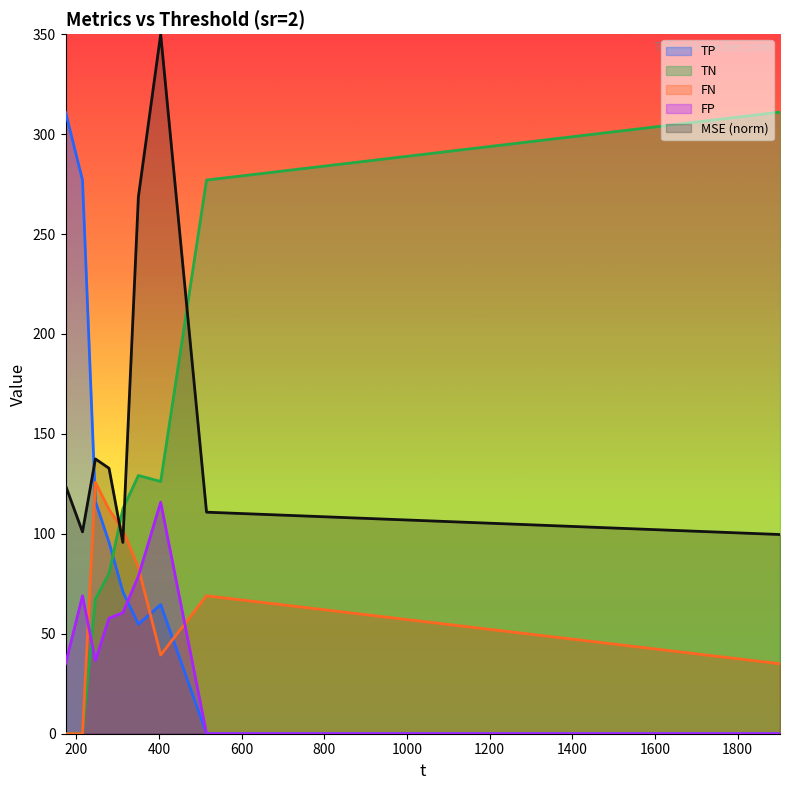

What is the sum of all MSE values?

1420.2